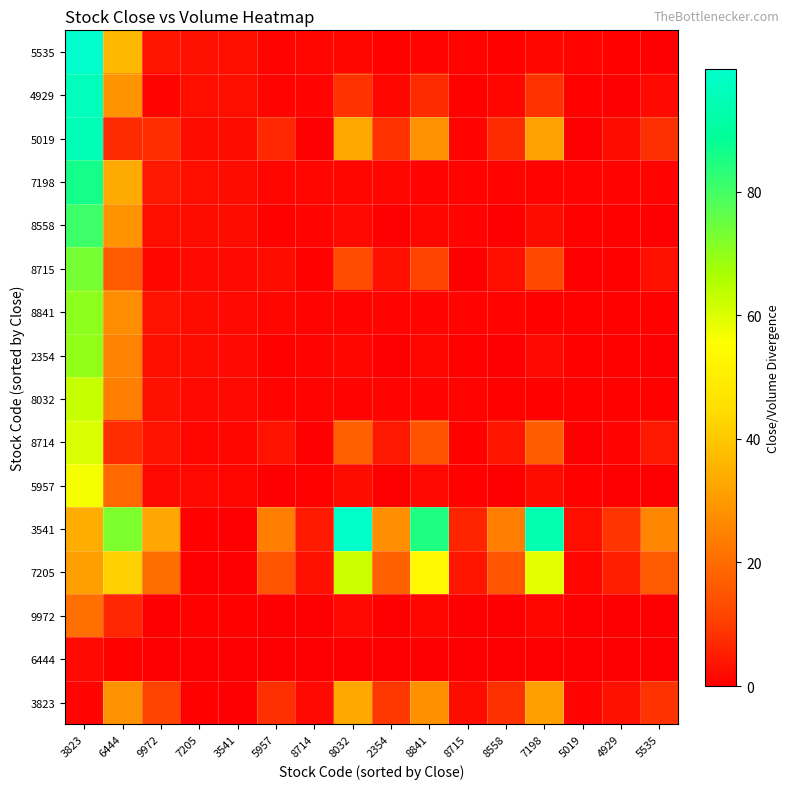

Rank the series by their maximum value, from highest to lowest.

5535, 3541, 4929, 5019, 7198, 8558, 8715, 8841, 2354, 8032, 7205, 8714, 5957, 3823, 9972, 6444